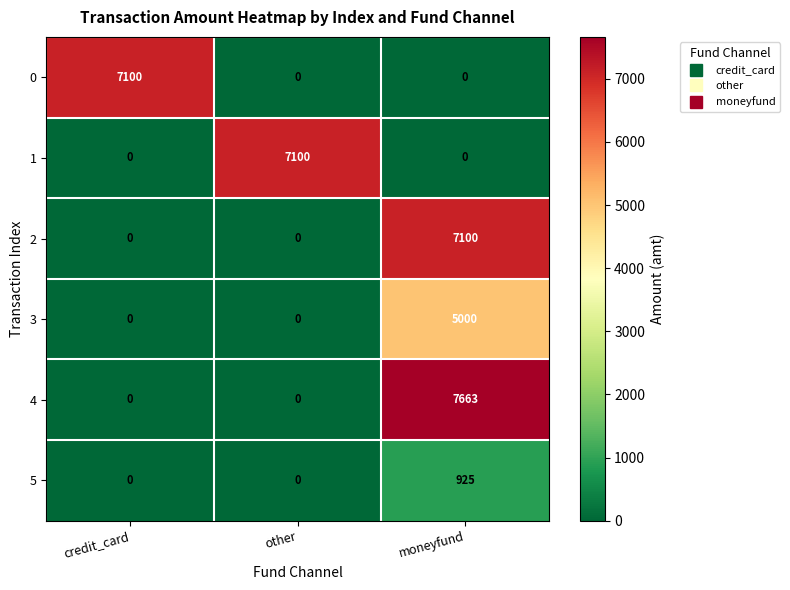

What is the difference between the maximum and minimum values in the 1 series?

7100